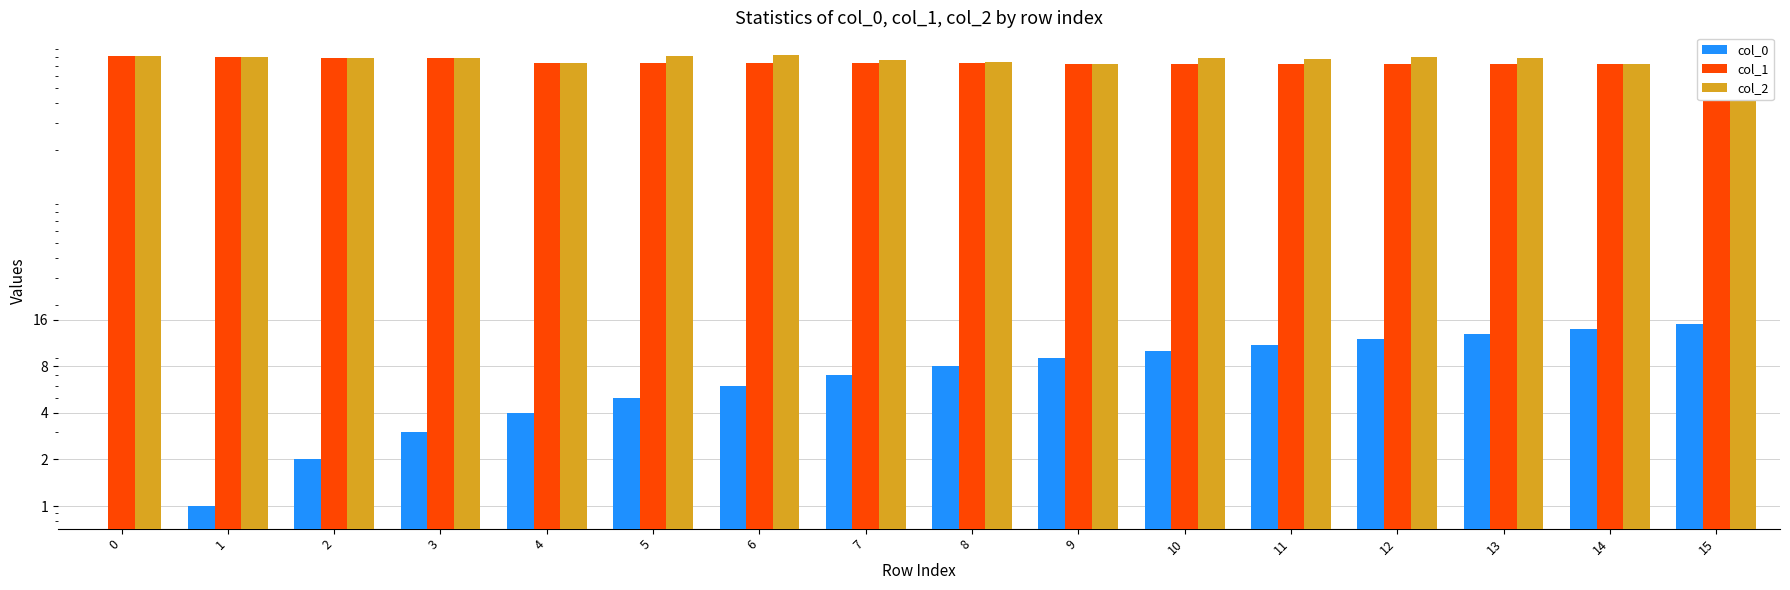

What is the lowest value of the col_1 series?

720